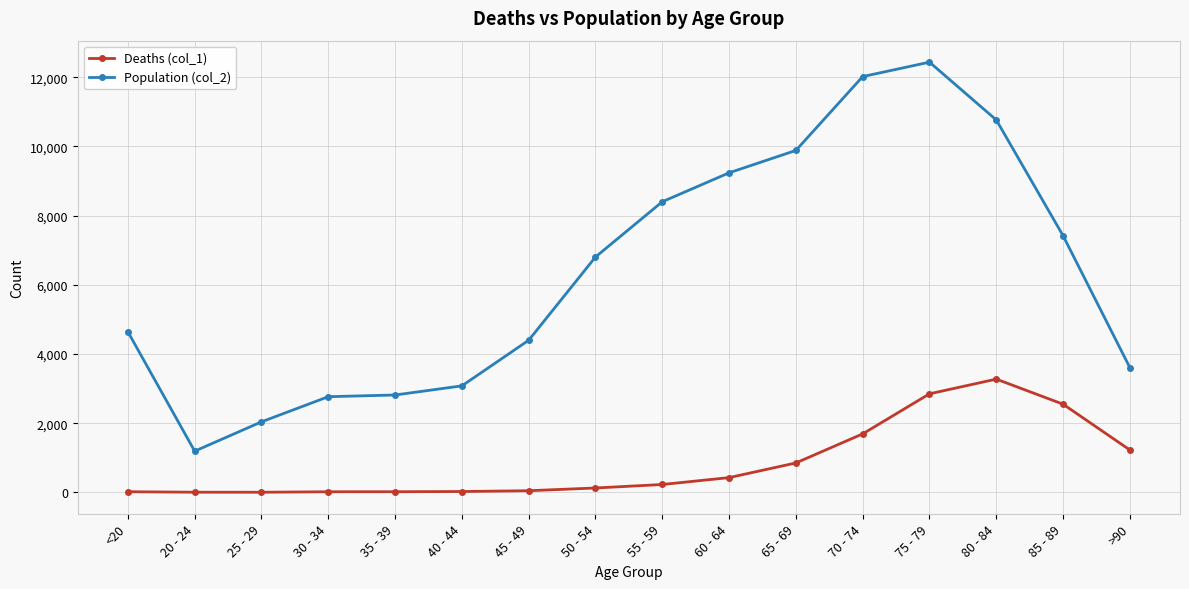

The value of Population (col_2) at 65 - 69 is 9883. True or false?

True